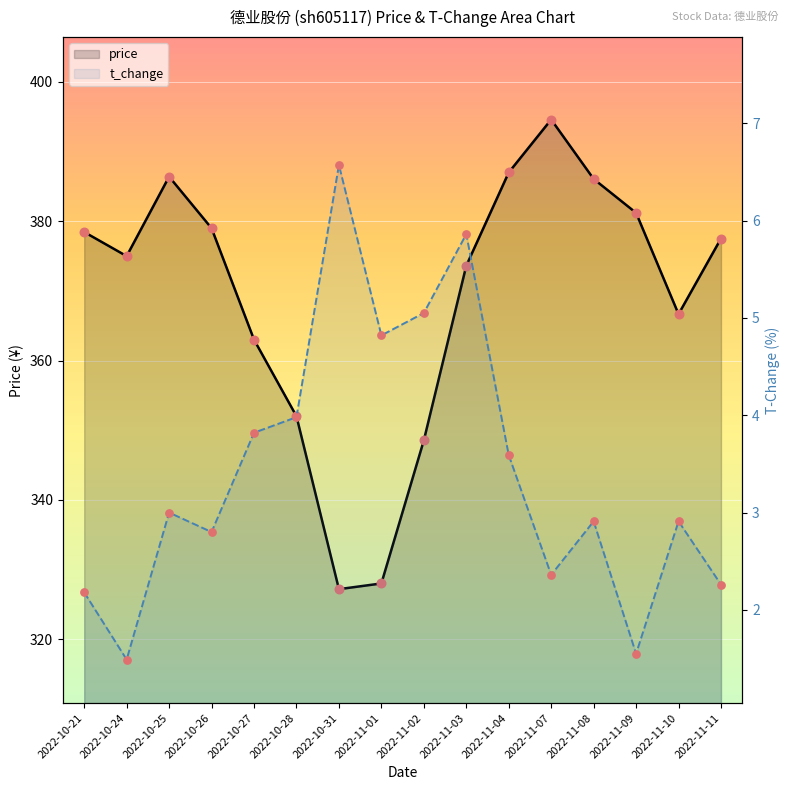

Is the value of t_change at 2022-11-08 greater than the value of price at 2022-11-08?

No